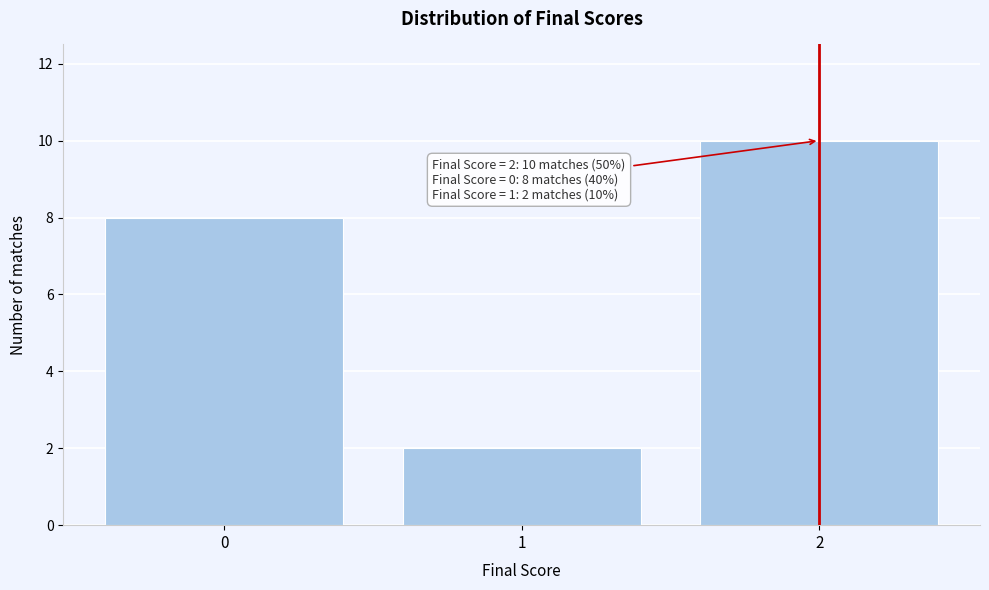

Which range on the x-axis has the tallest bar?

1.5 to 2.5